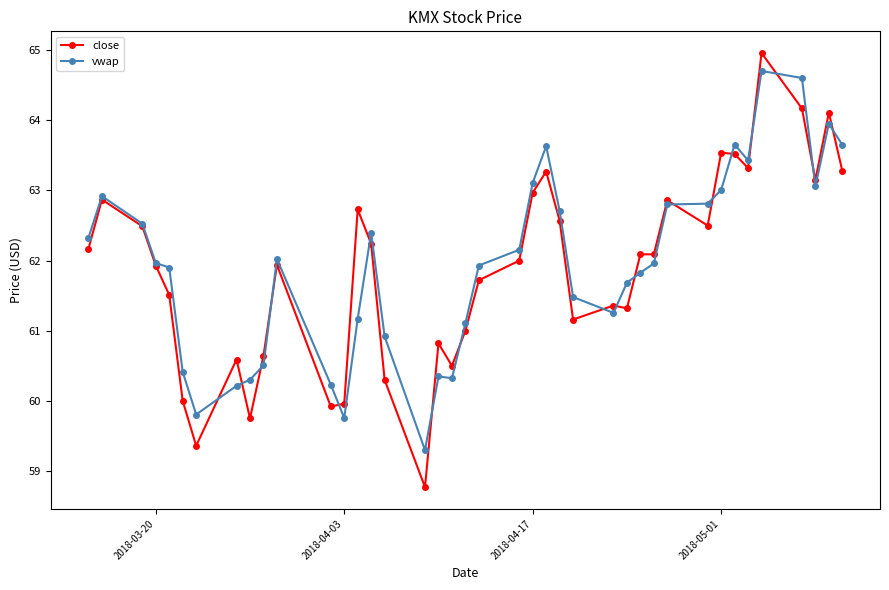

Which series has the largest range (max minus min)?

close